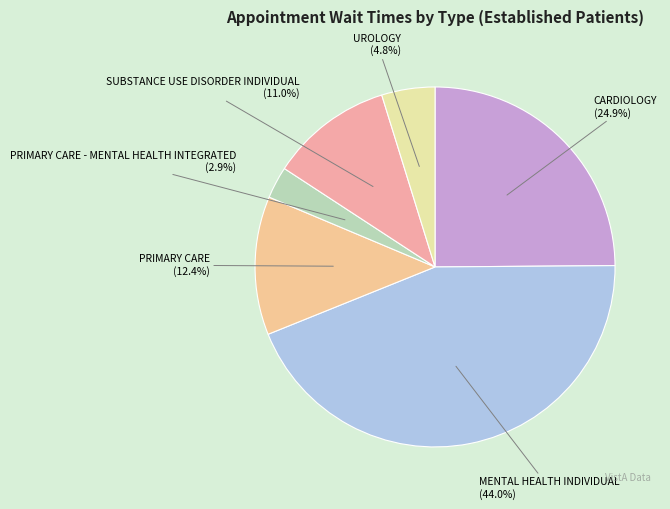

Is there a majority slice in this chart?

No